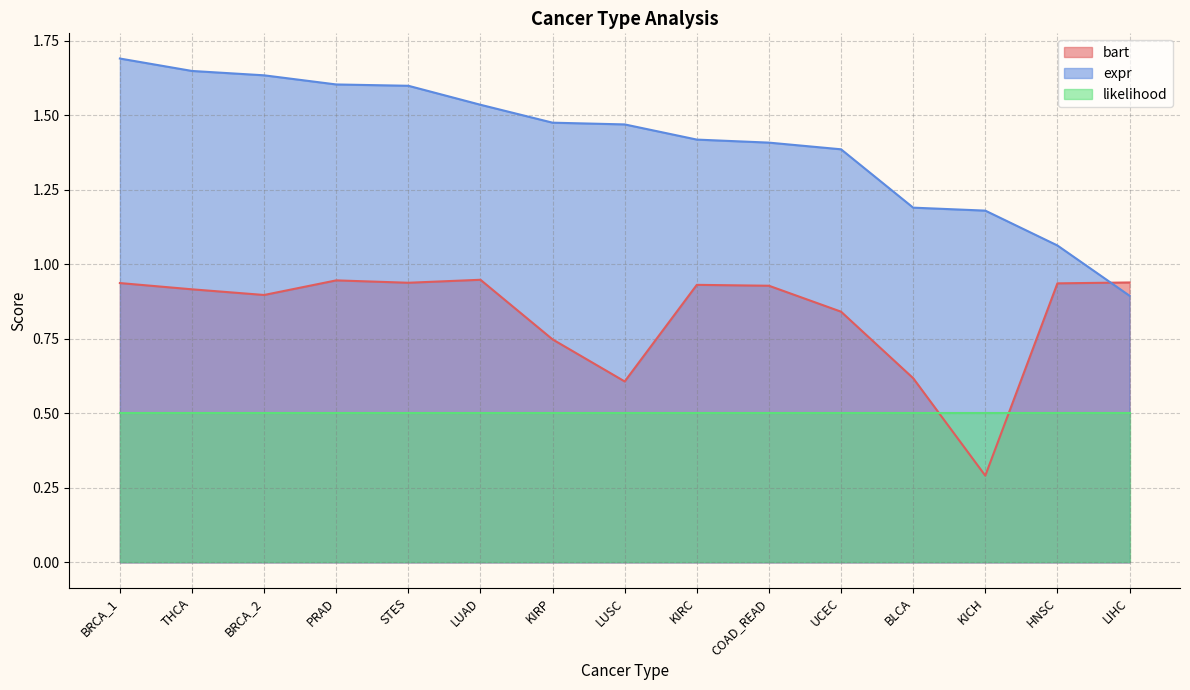

Read the likelihood value at UCEC.

0.5